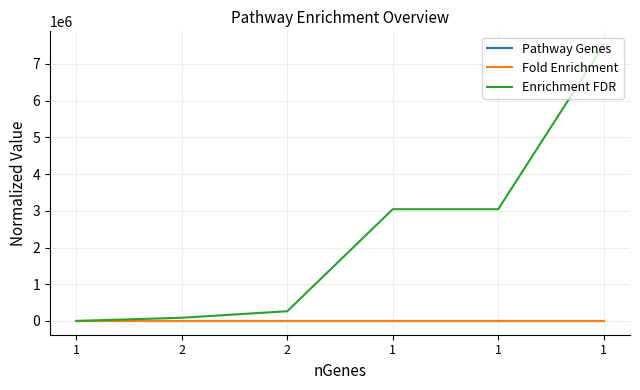

Does the chart have visible grid lines?

Yes